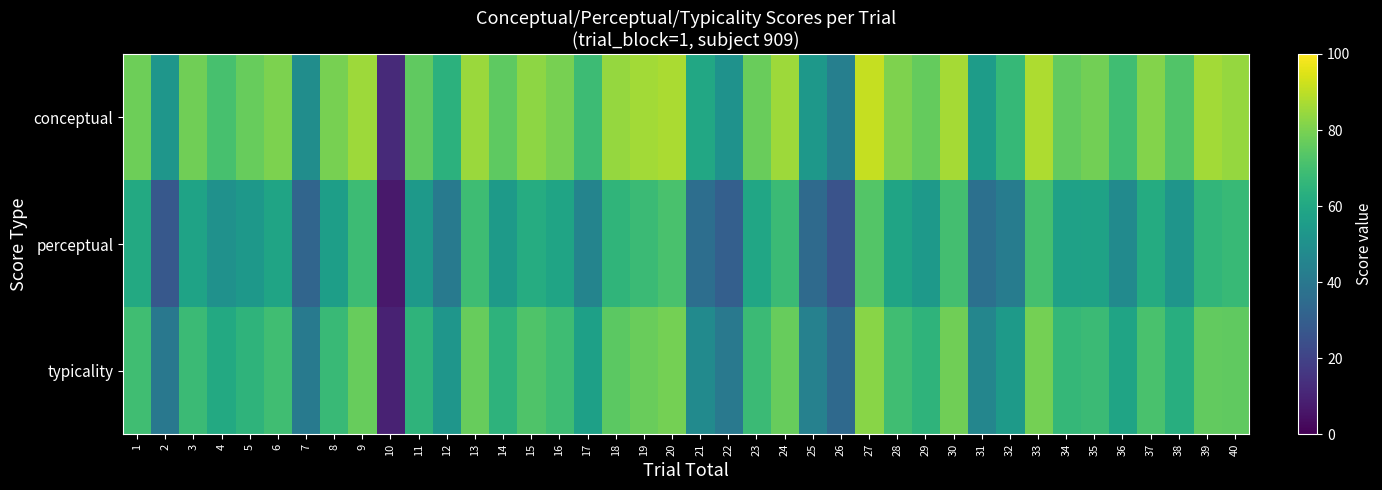

What is the spread (max minus min) of values at 22?

20.8